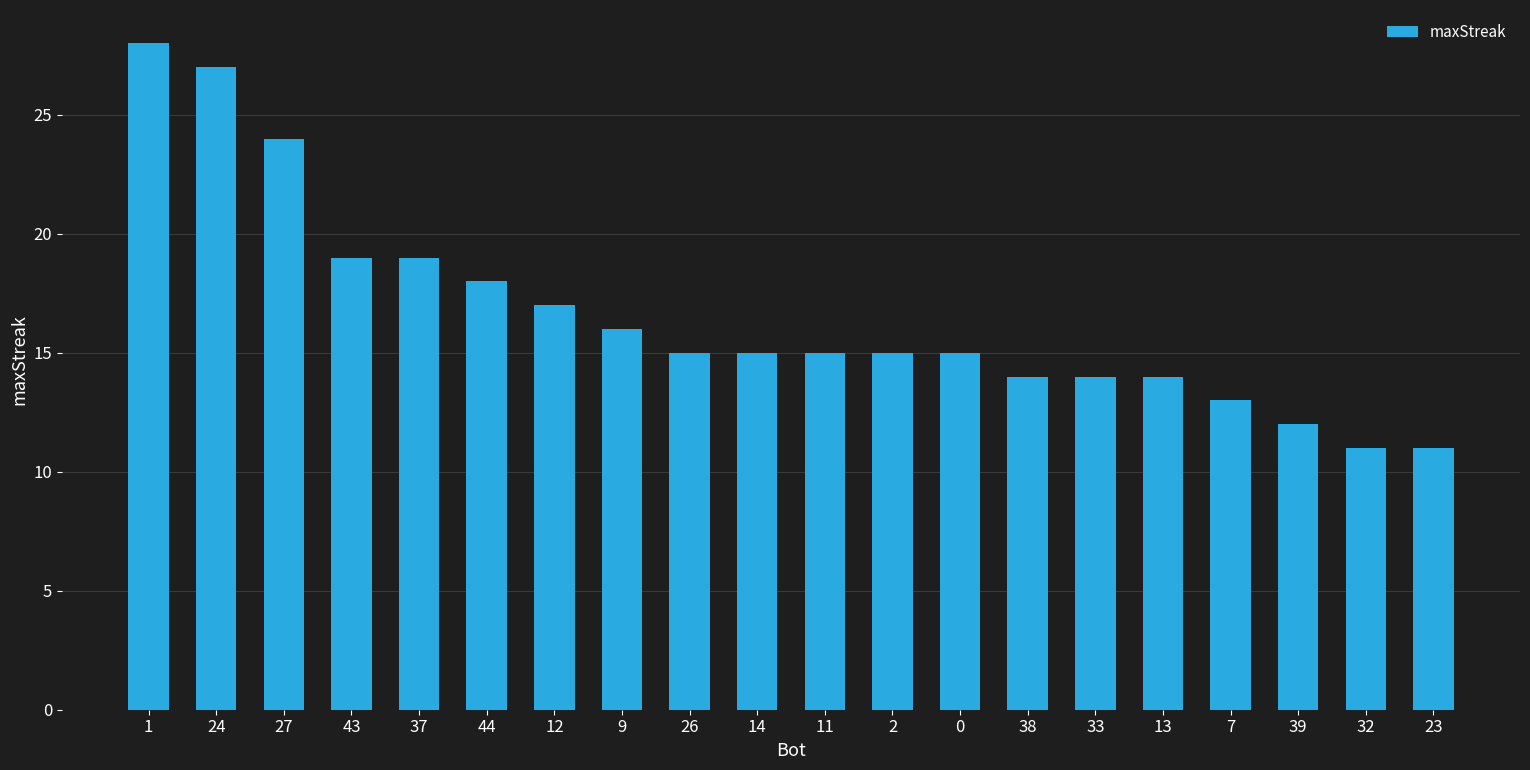

What position from the right is 9?

13